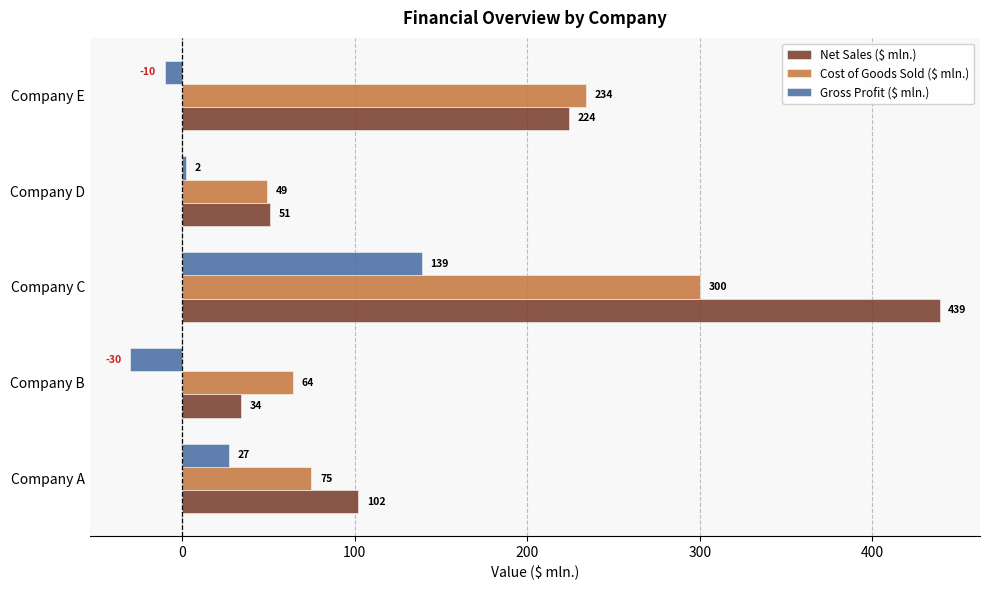

At which category is the sum across all series the highest?

Company C